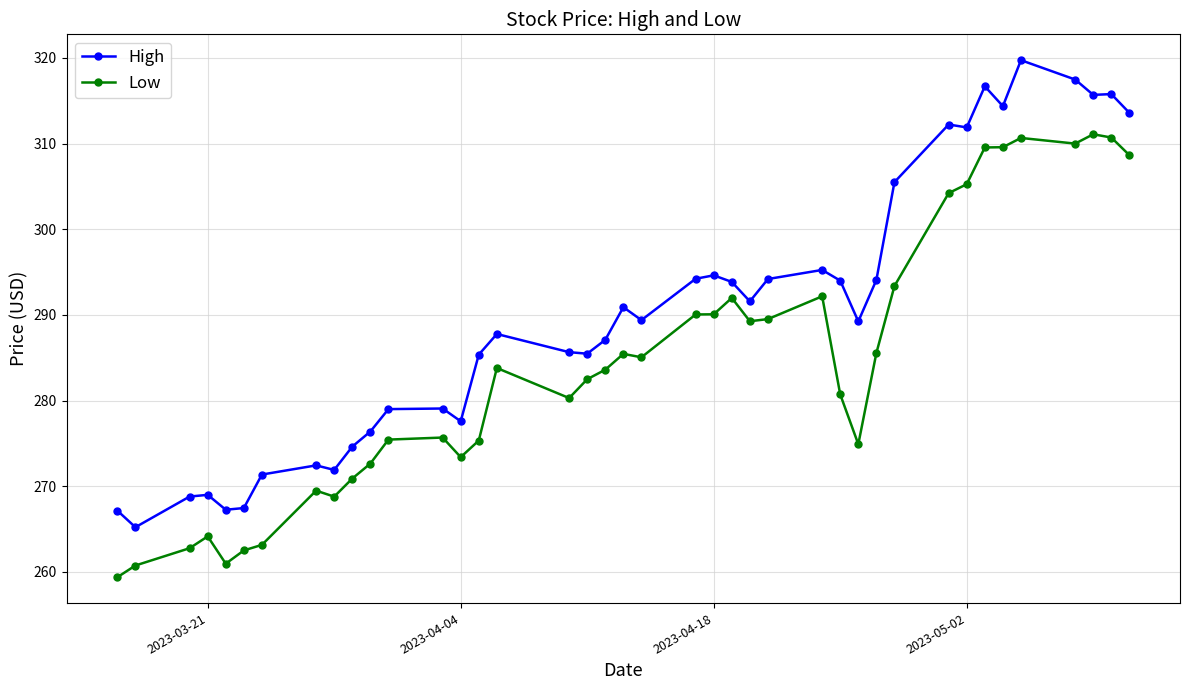

Which series has the largest total across all categories?

High